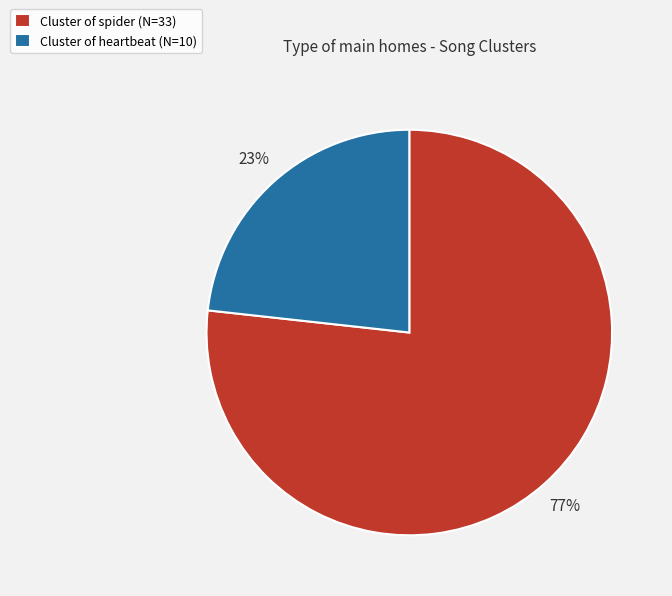

Which category accounts for the majority?

Cluster of spider (N=33)